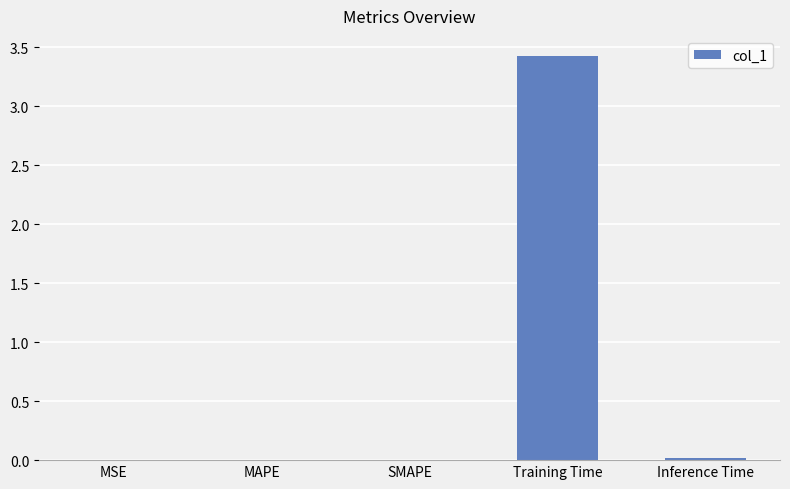

True or false: the data shows 0.0 at MAPE.

True